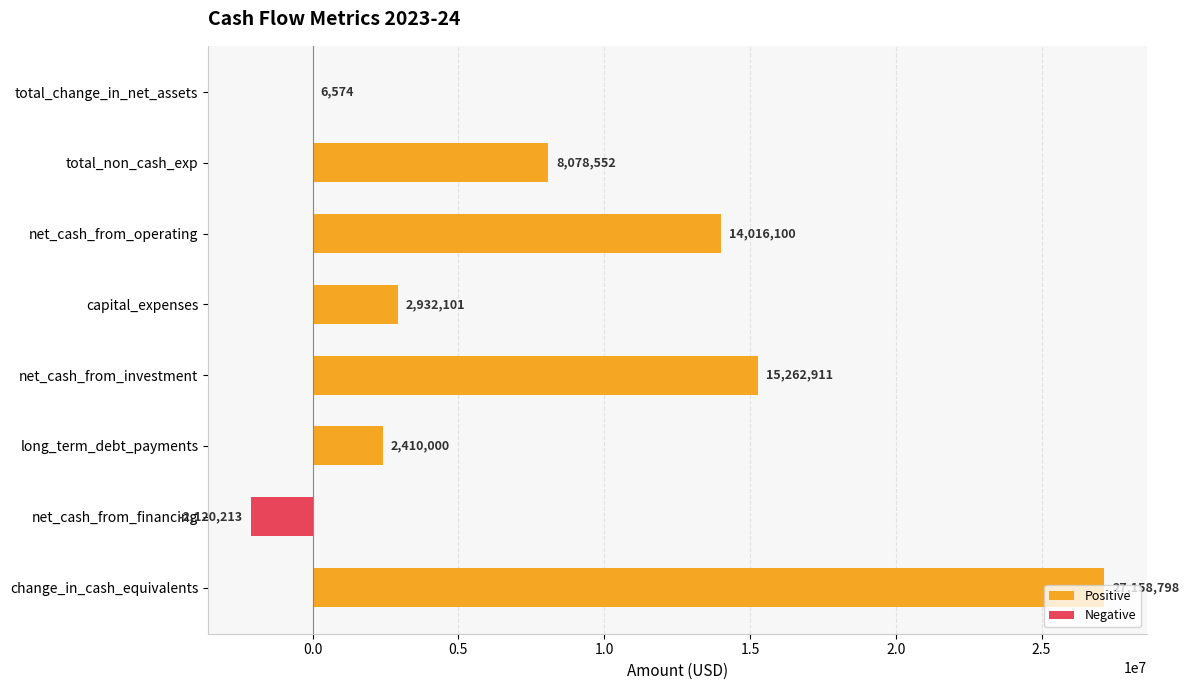

Where is the data nearest to the value 12519292?

net_cash_from_operating